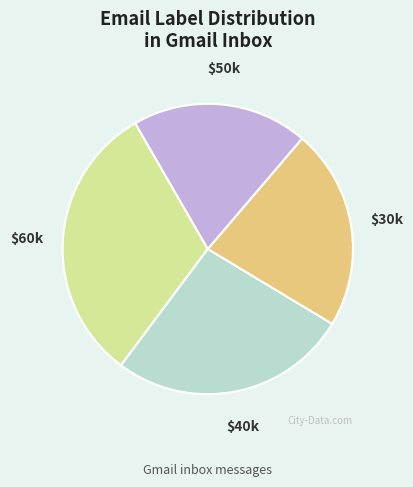

Is there a majority slice in this chart?

No